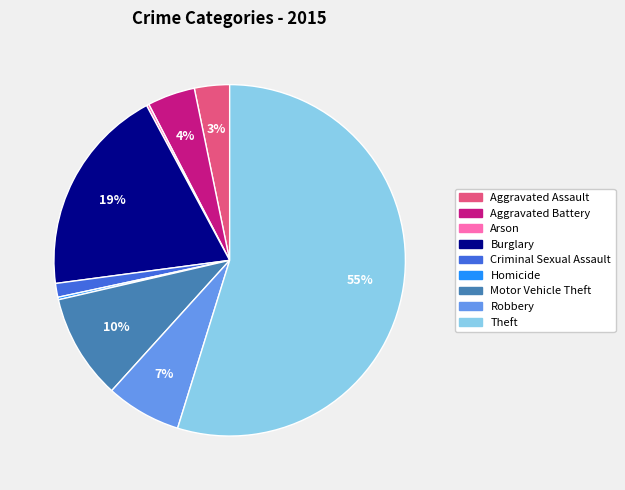

To the nearest percent, what is the average slice percentage?

11%